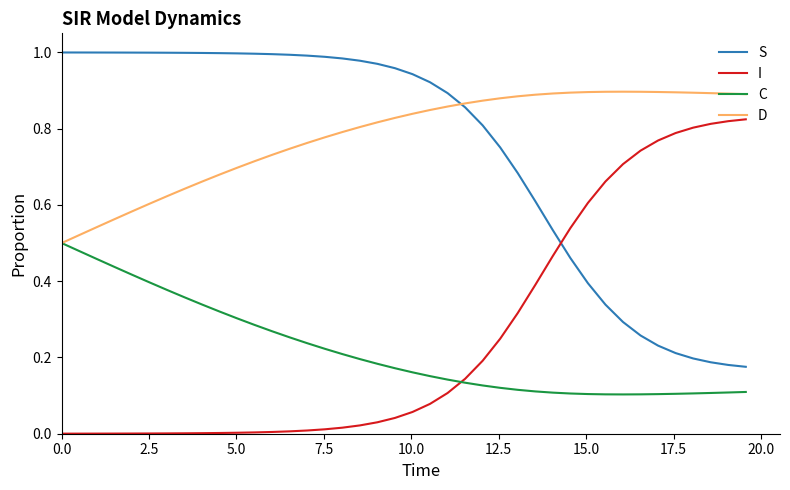

Is this an area chart (filled region under the line)?

No